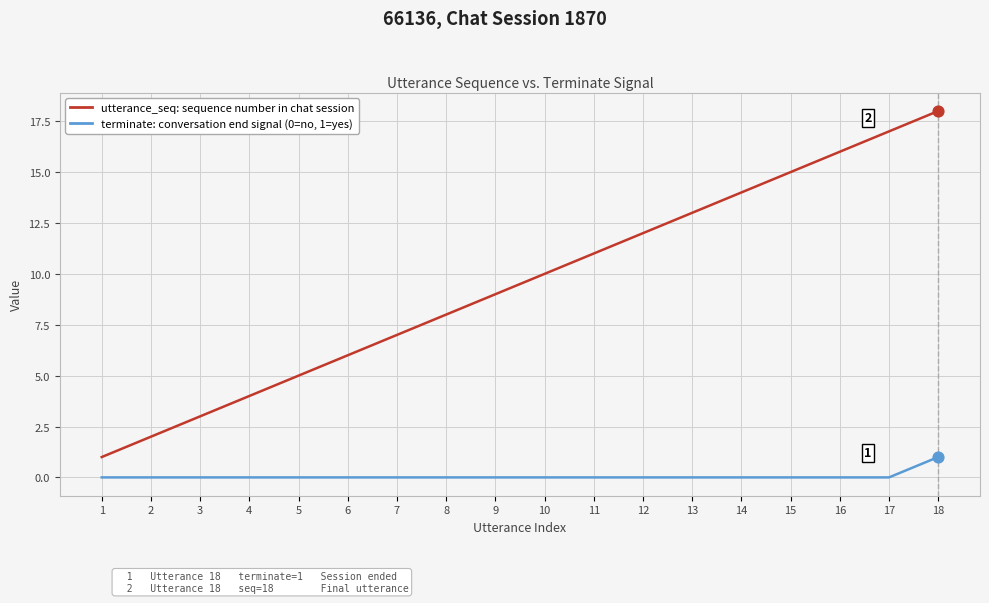

At which category is the sum across all series the highest?

18